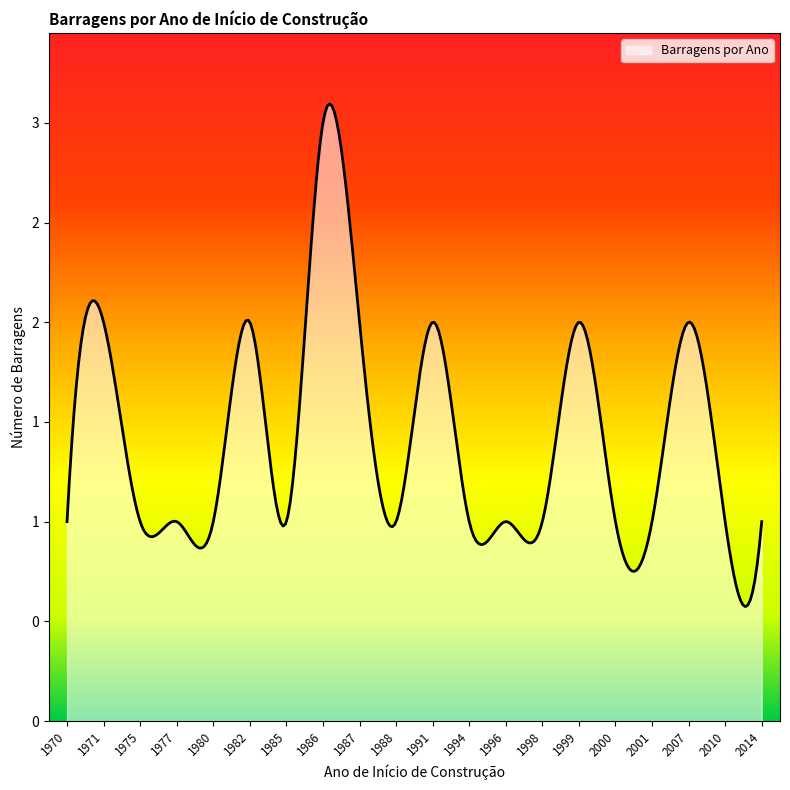

Reading left to right, transcribe all the data shown in this chart.

1970=1	1971=2	1975=1	1977=1	1980=1	1982=2	1985=1	1986=3	1987=2	1988=1	1991=2	1994=1	1996=1	1998=1	1999=2	2000=1	2001=1	2007=2	2010=1	2014=1